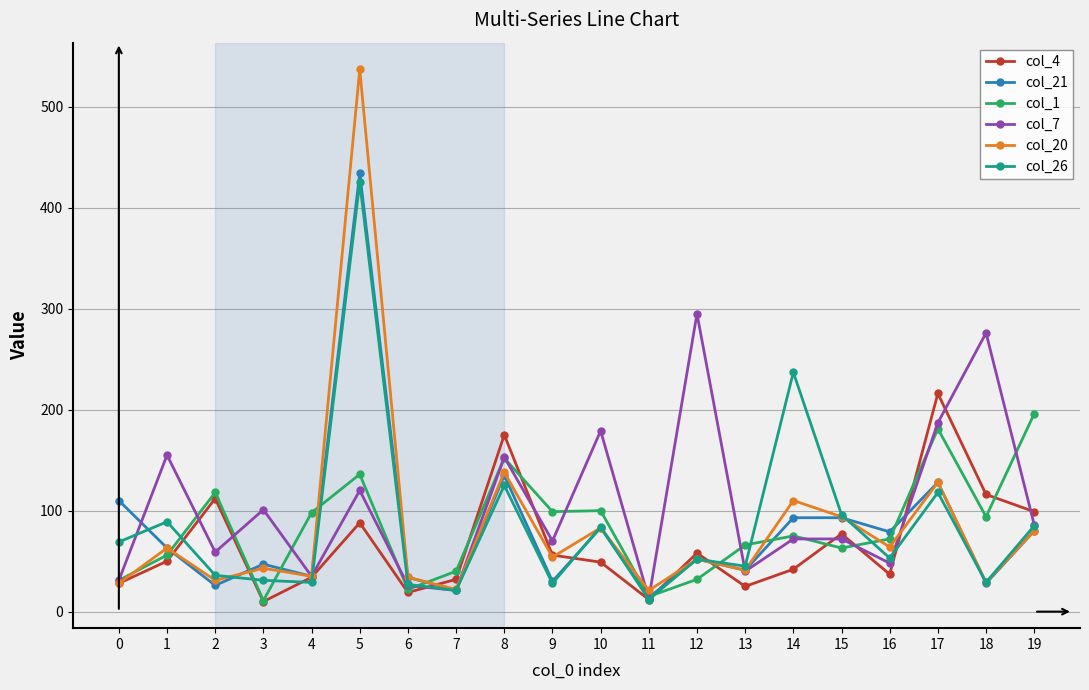

How many series are shown in this chart?

6